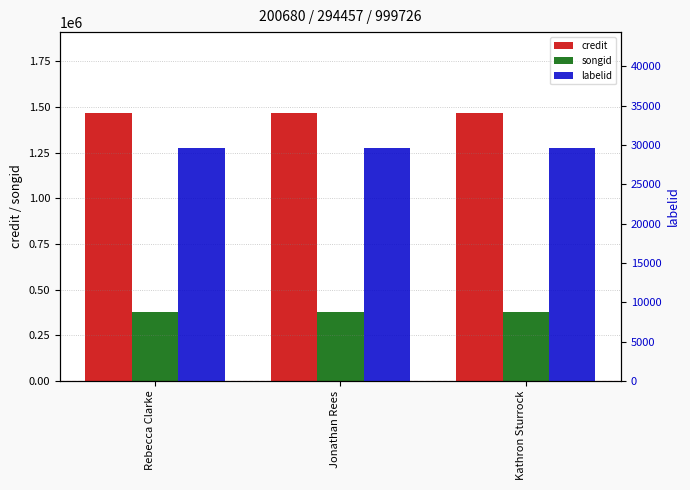

Which label corresponds to the largest value in the chart?

Rebecca Clarke